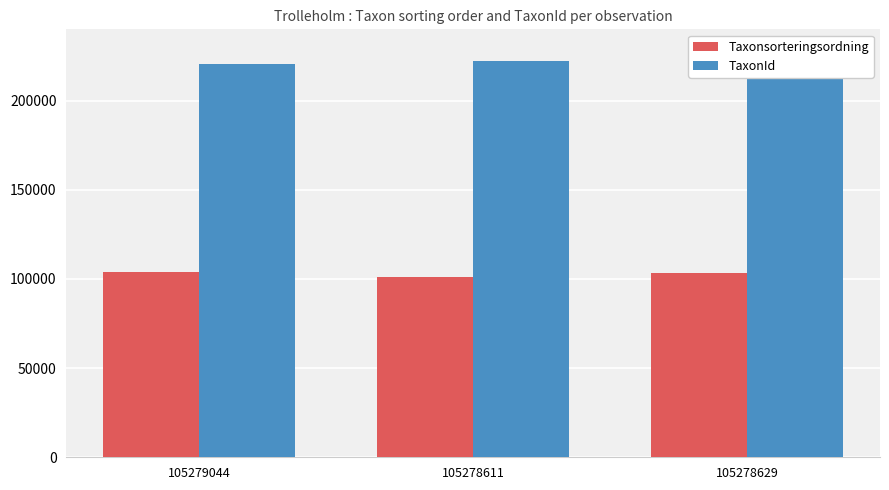

What is the total value across all series at 105279044?

324598